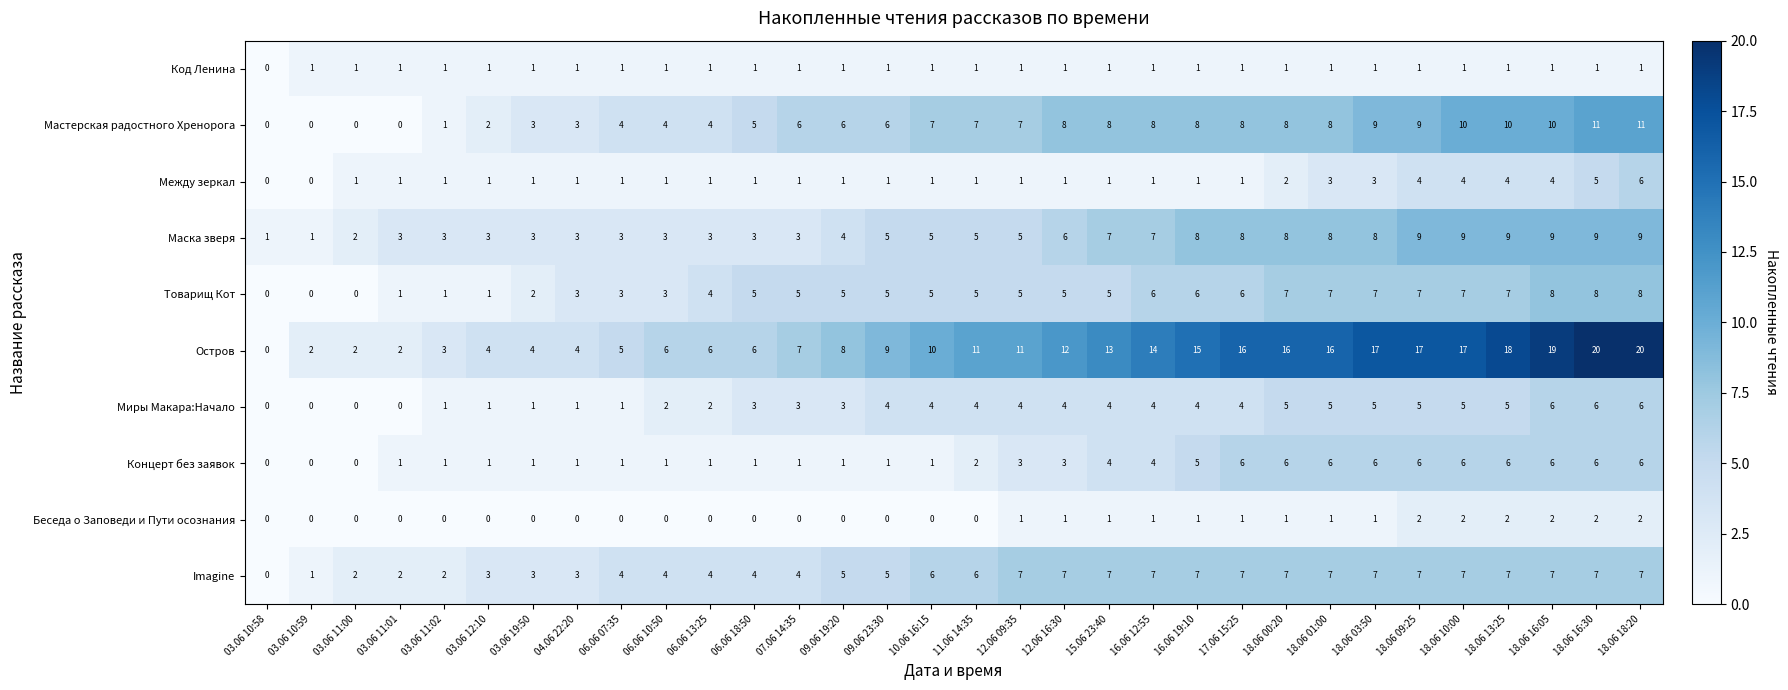

The value of Остров at 07.06 14:35 is 7. True or false?

True